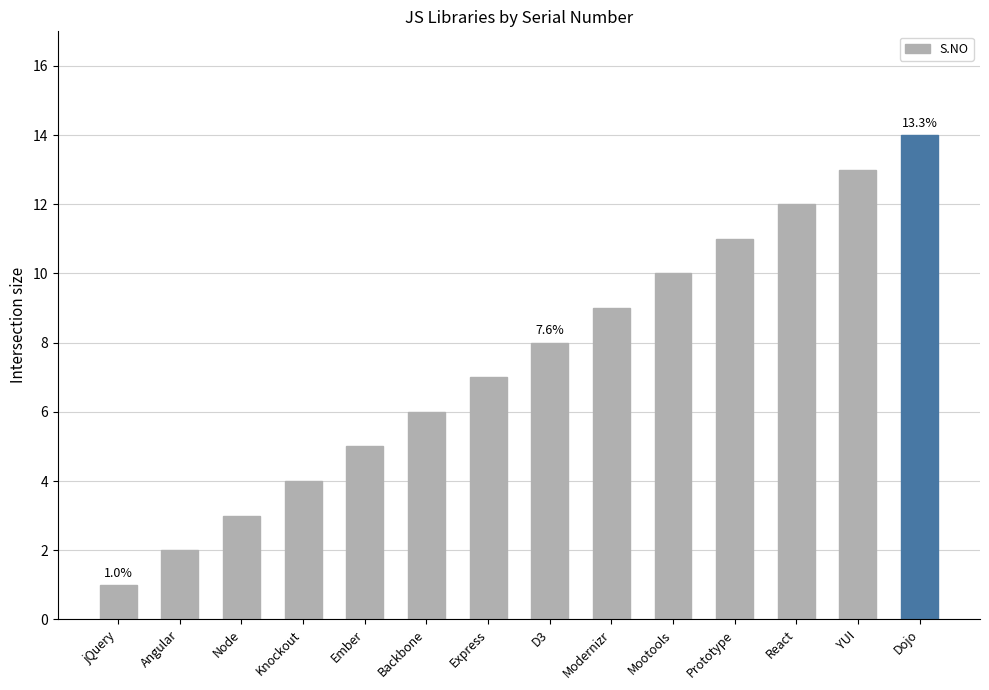

Does the chart contain stacked bars?

No